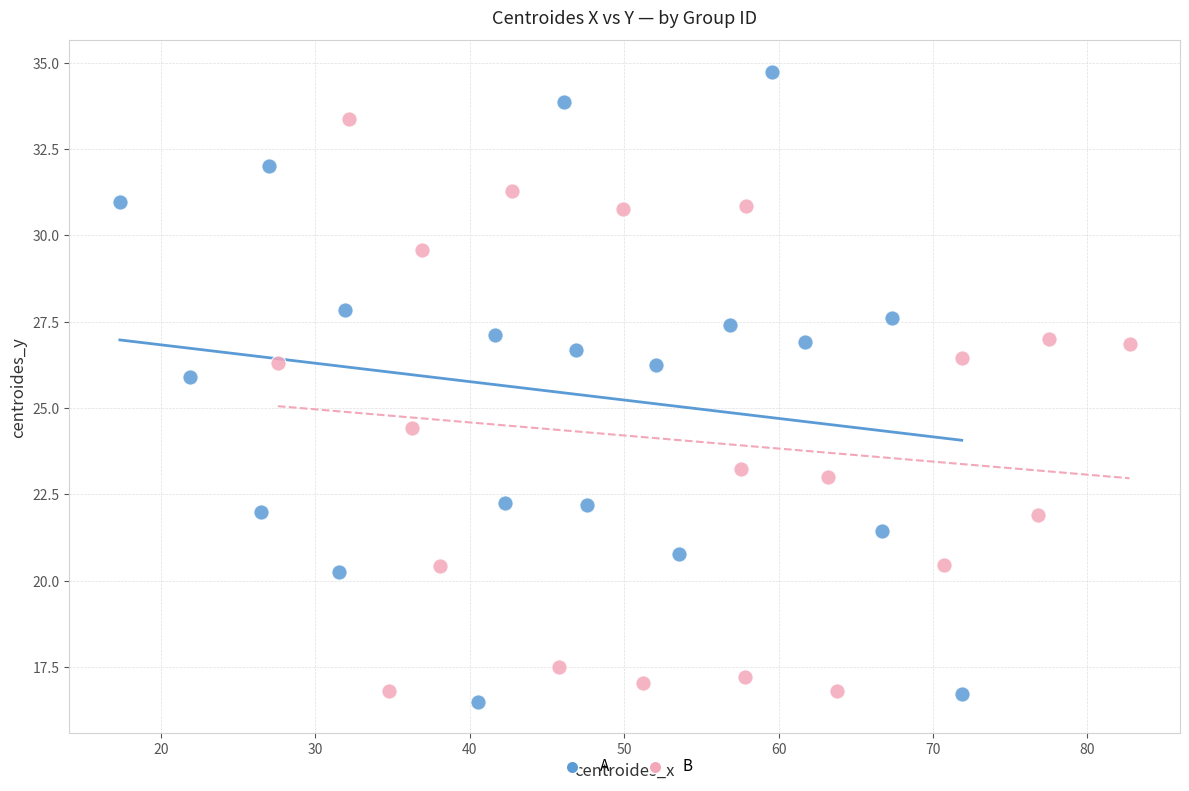

Which series contains the highest Y value?

A